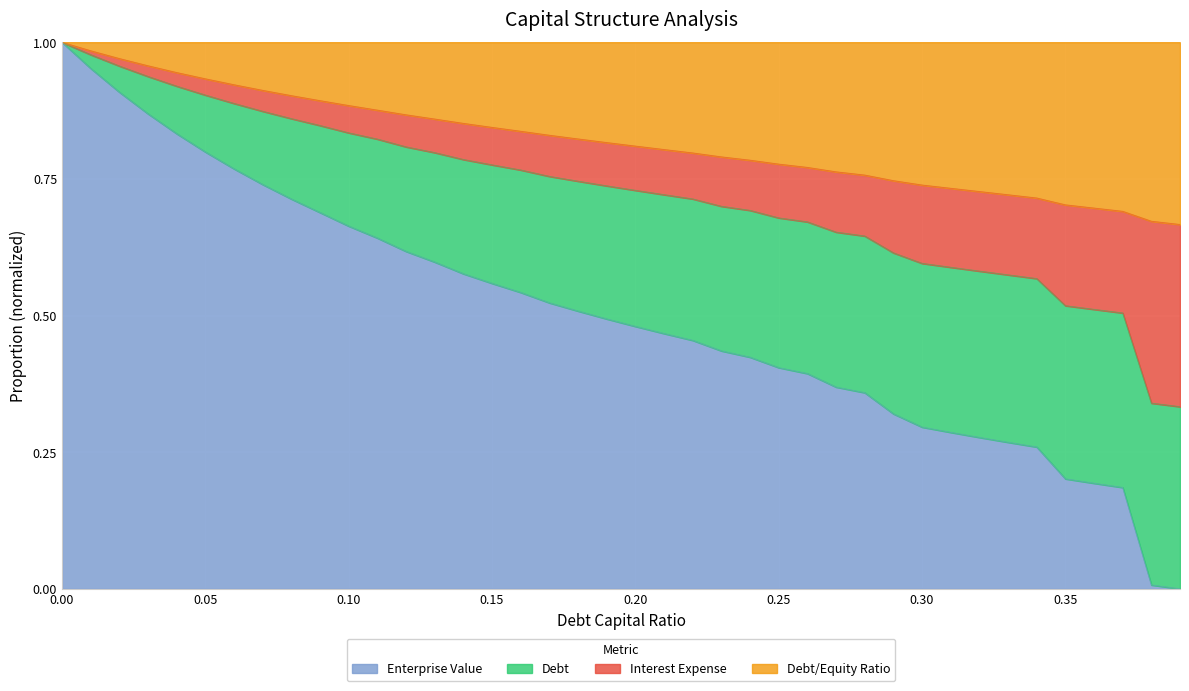

At how many categories does at least one series exceed 0?

40